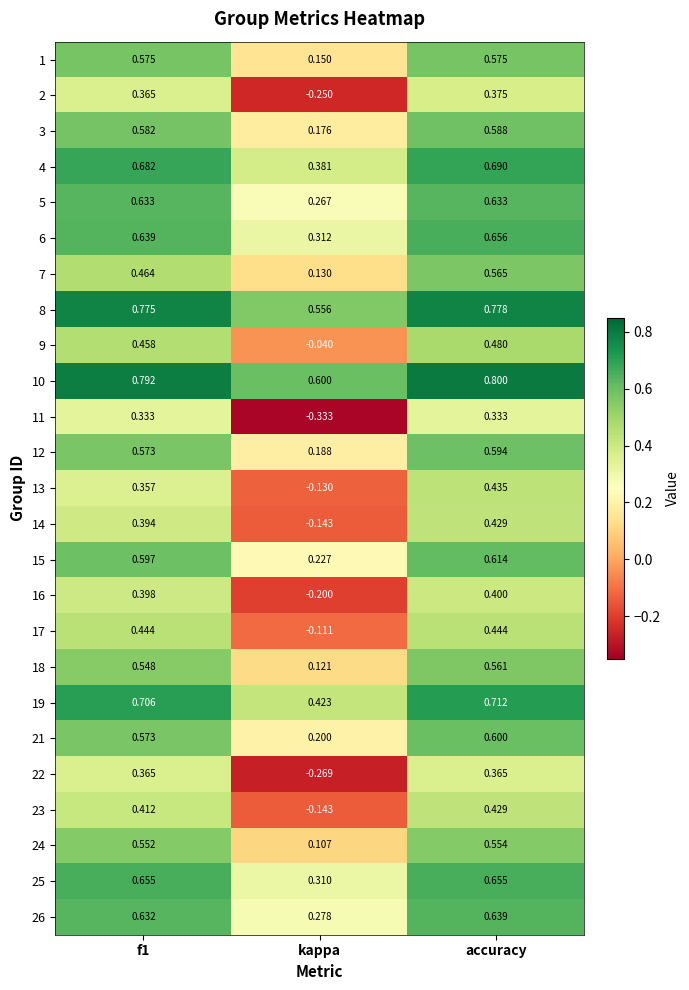

At which label is 1 closest to 0?

kappa